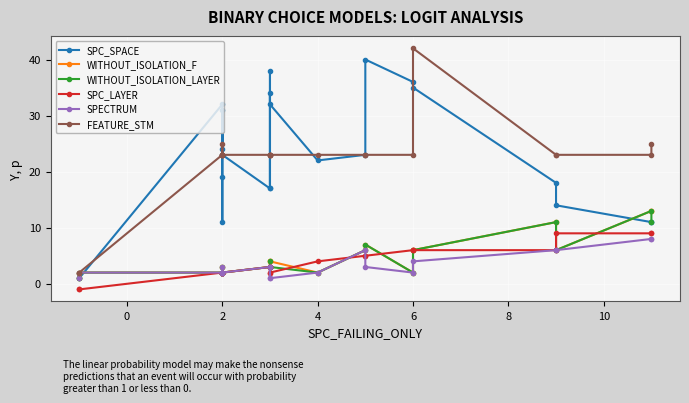

True or false: FEATURE_STM and WITHOUT_ISOLATION_F cross at least once.

False